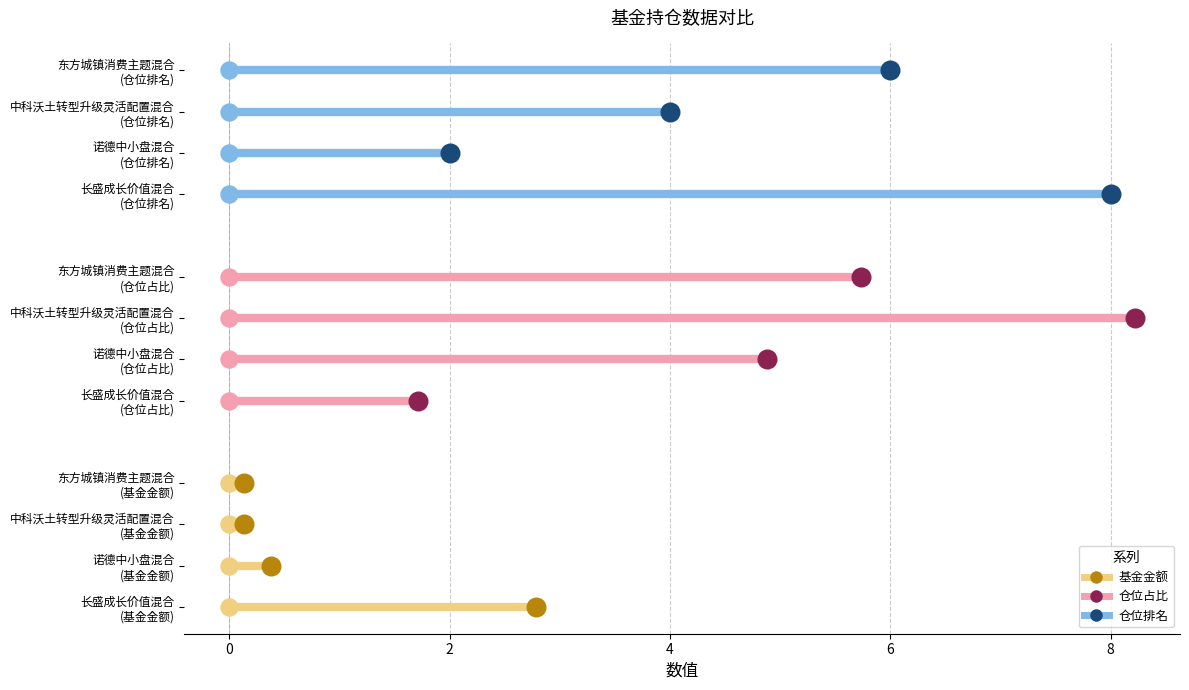

Is the value of 基金金额 at 0 greater than the value of 仓位占比 at 0?

No